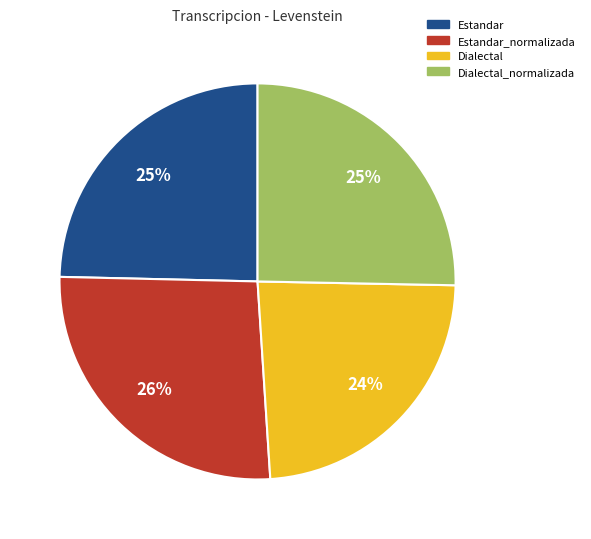

Is there a majority slice in this chart?

No